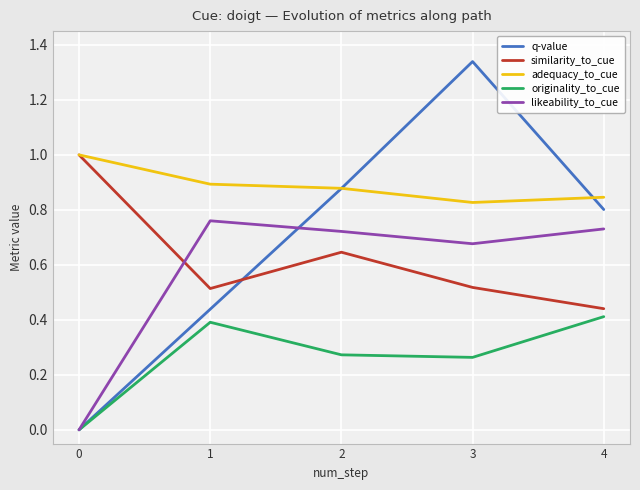

Between which two adjacent categories do similarity_to_cue and q-value first intersect?

1 and 2